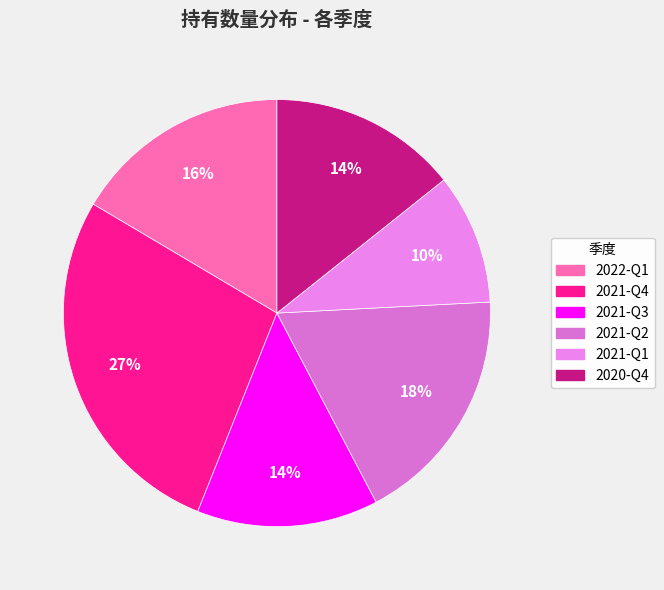

To the nearest percent, what is the difference between the 2020-Q4 and 2021-Q4 slice percentages?

13%